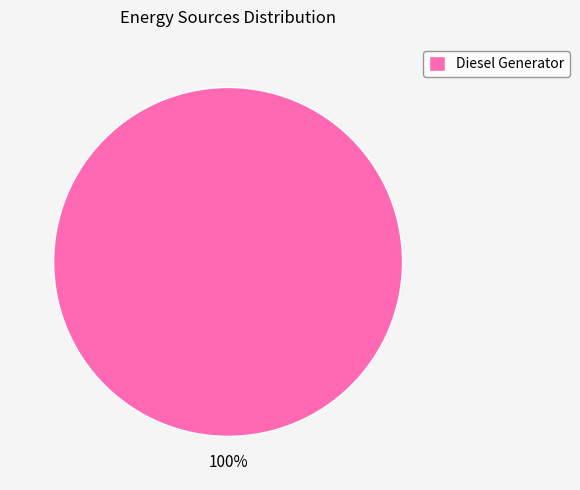

True or false: Diesel Generator accounts for 92% of the total.

False